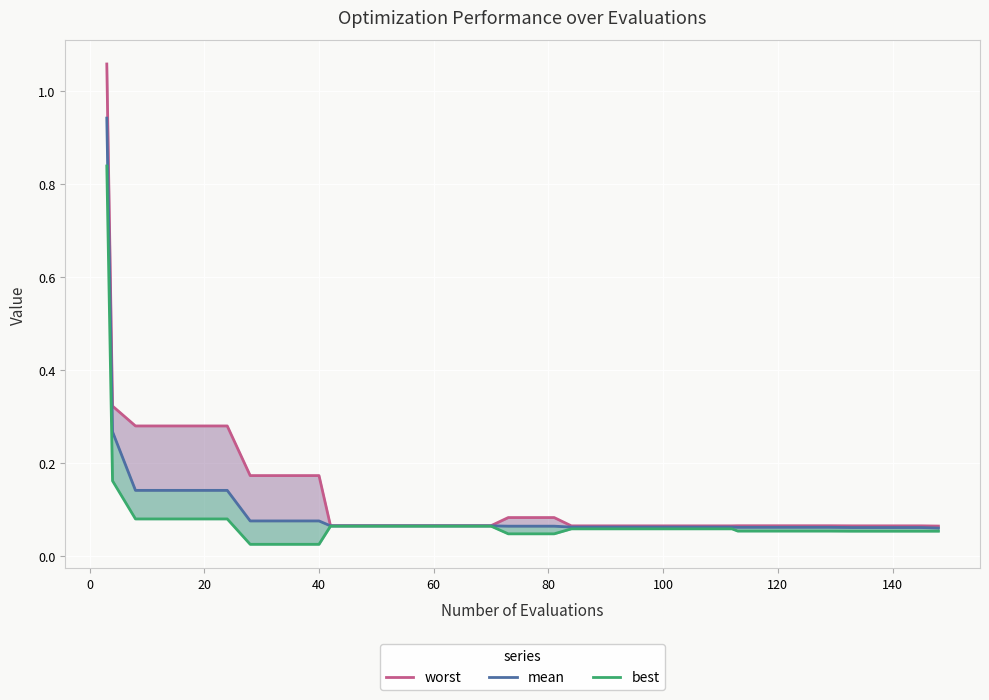

True or false: best has more than 2 interior local peaks.

False